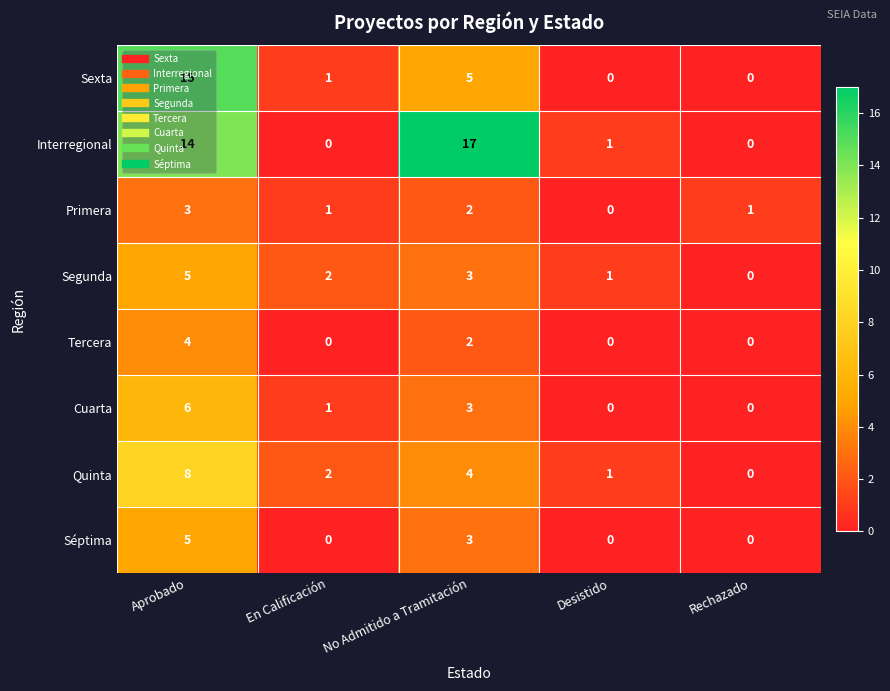

Which series changed the most between En Calificación and No Admitido a Tramitación?

Interregional